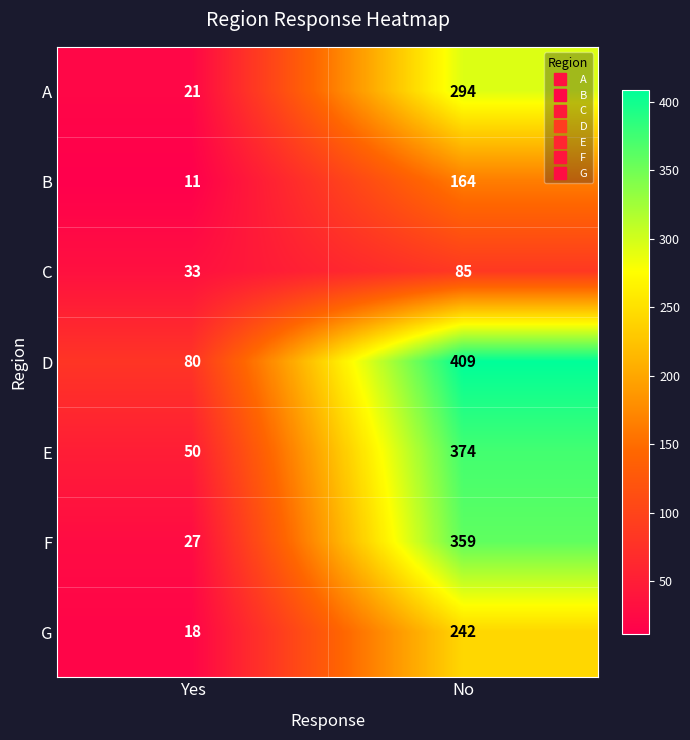

What is the minimum value for E?

50